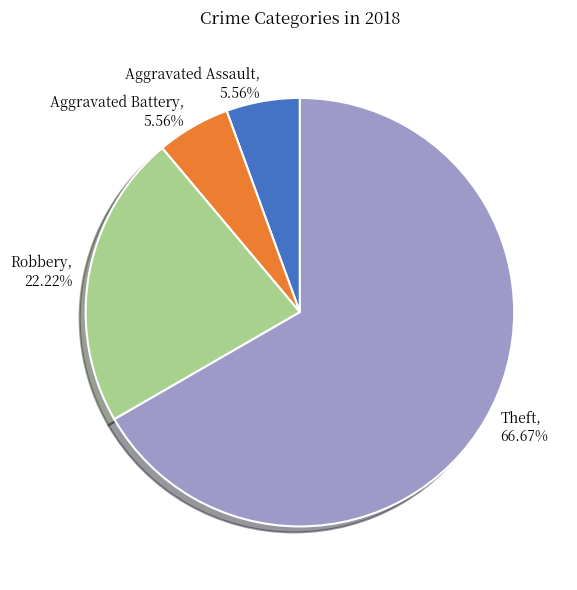

Is it true that Theft is 56% of the pie?

False